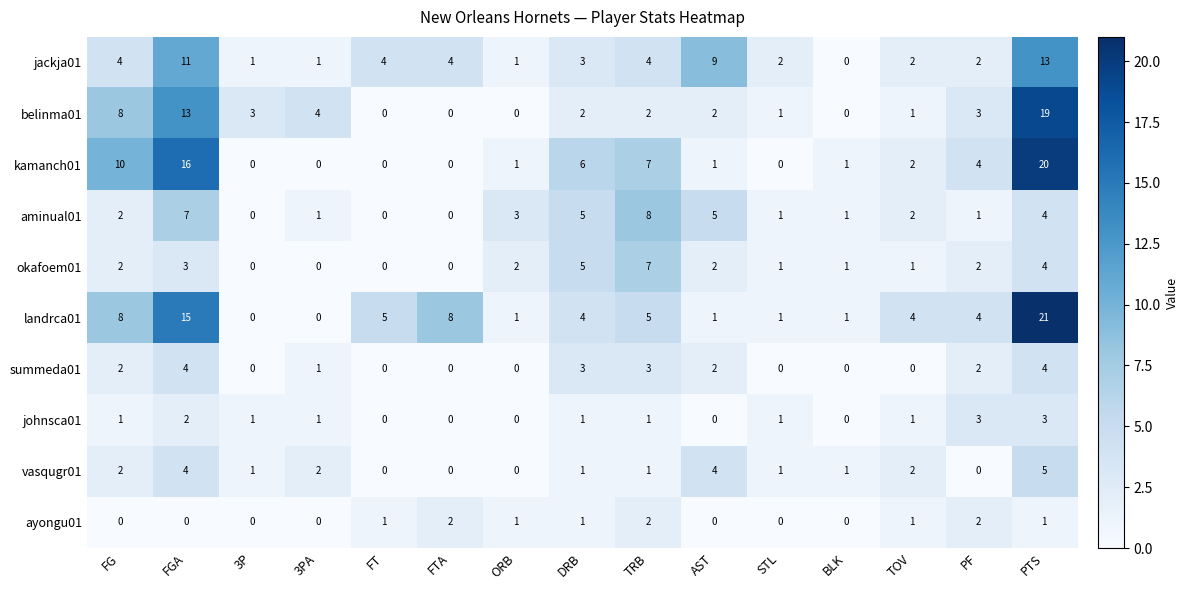

List the series in order of their peak value, lowest first.

ayongu01, johnsca01, summeda01, vasqugr01, okafoem01, aminual01, jackja01, belinma01, kamanch01, landrca01